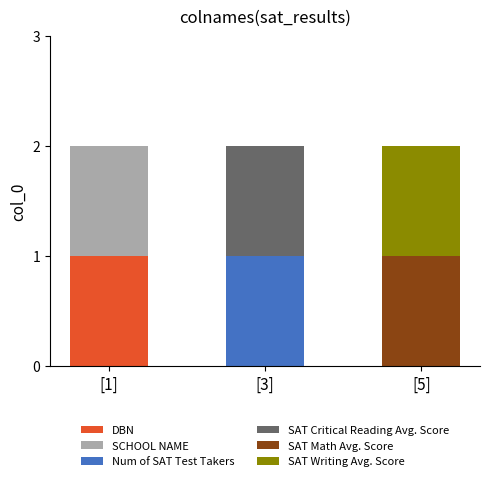

At which label does DBN reach its peak?

[1]